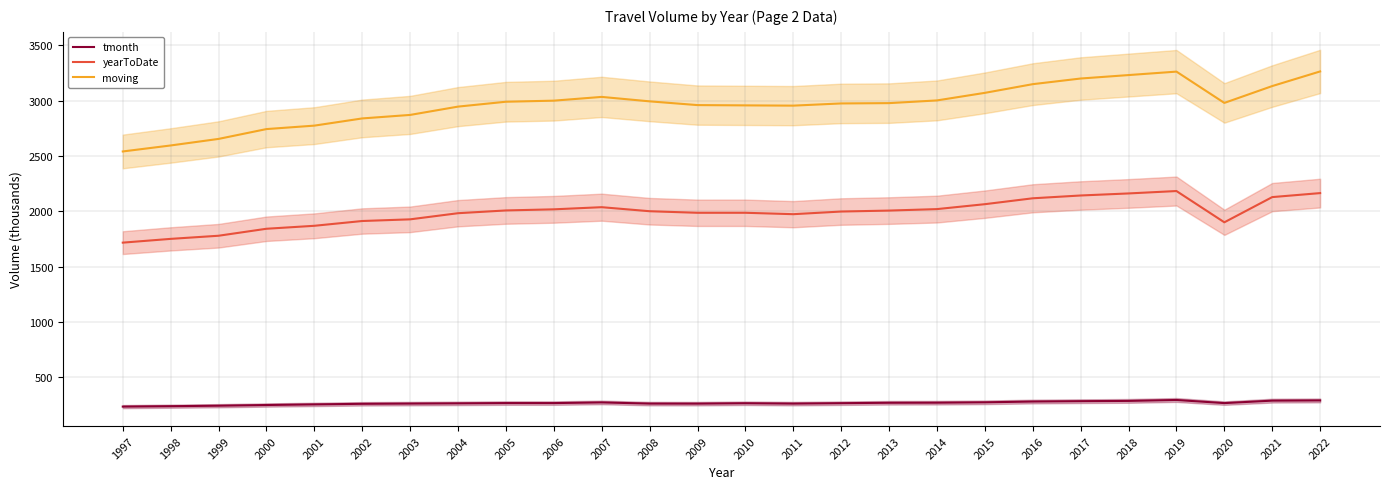

Which has a higher value, 2002 or 2001?

2002